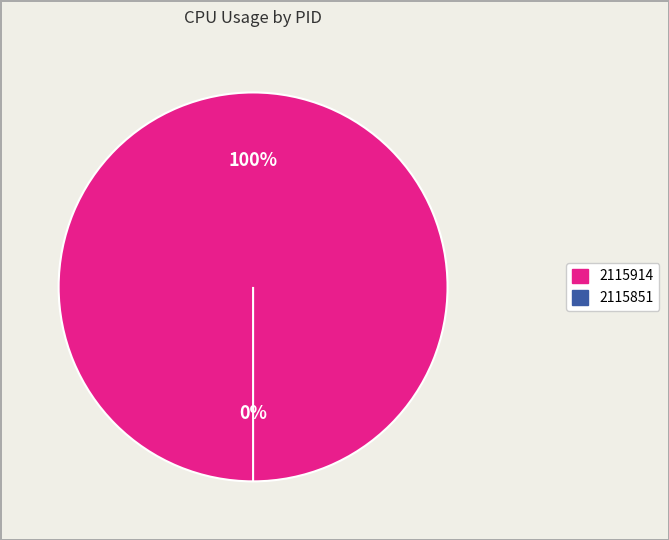

To the nearest percent, what is the difference between the 2115914 and 2115851 slice percentages?

100%